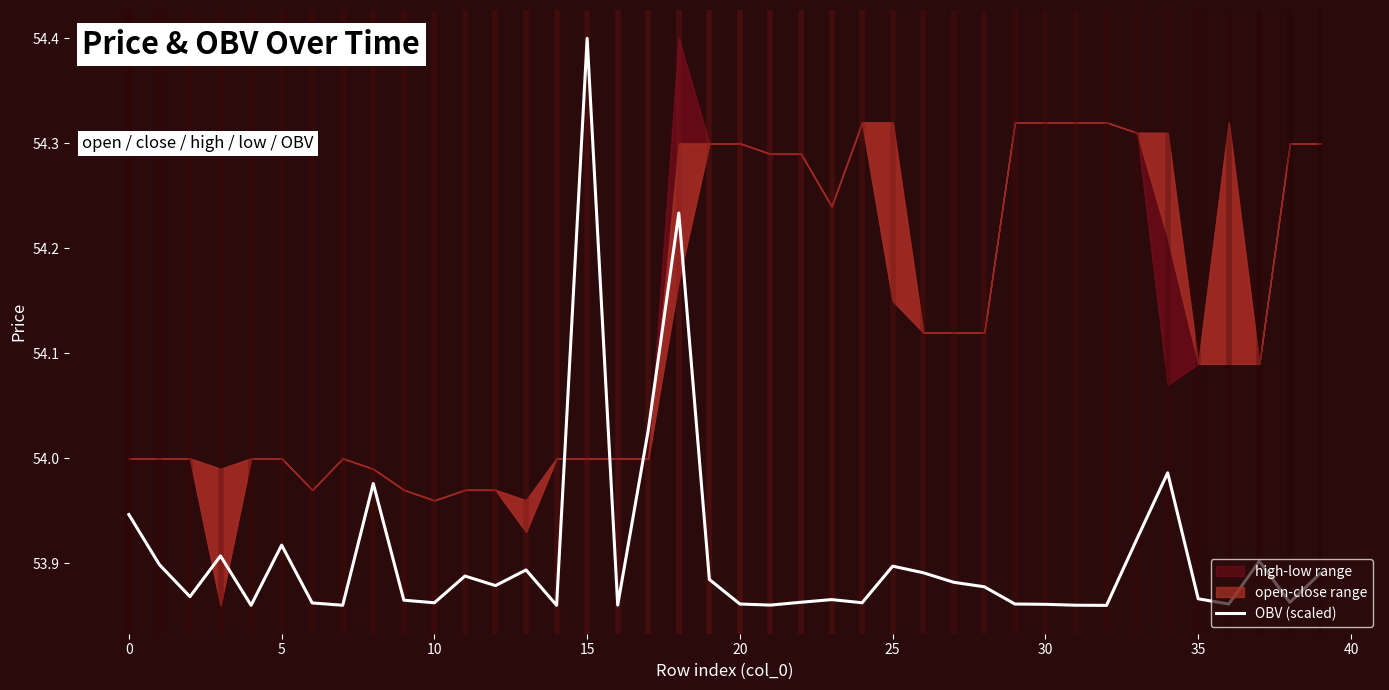

True or false: OBV (scaled) has a value of 53.9 at 25.

True